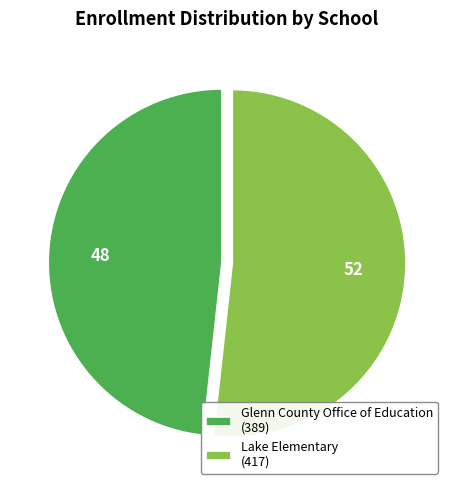

What is the majority slice?

Lake Elementary